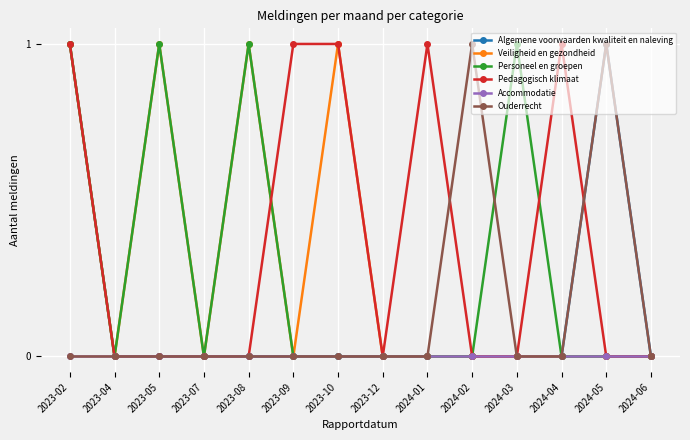

The Ouderrecht series shows 0 at 2024-04. True or false?

True